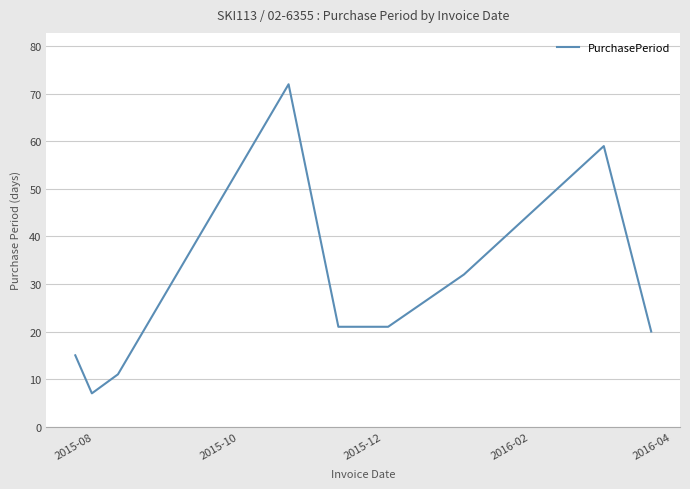

What is the minimum value shown in the chart?

7